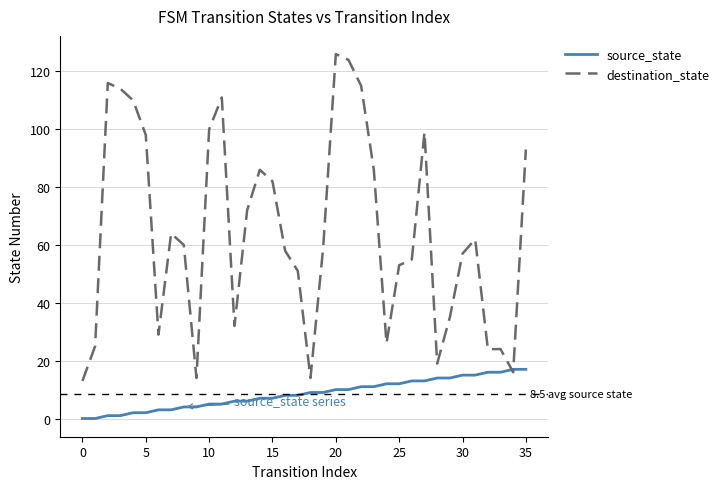

List the series in order of their peak value, lowest first.

source_state, destination_state